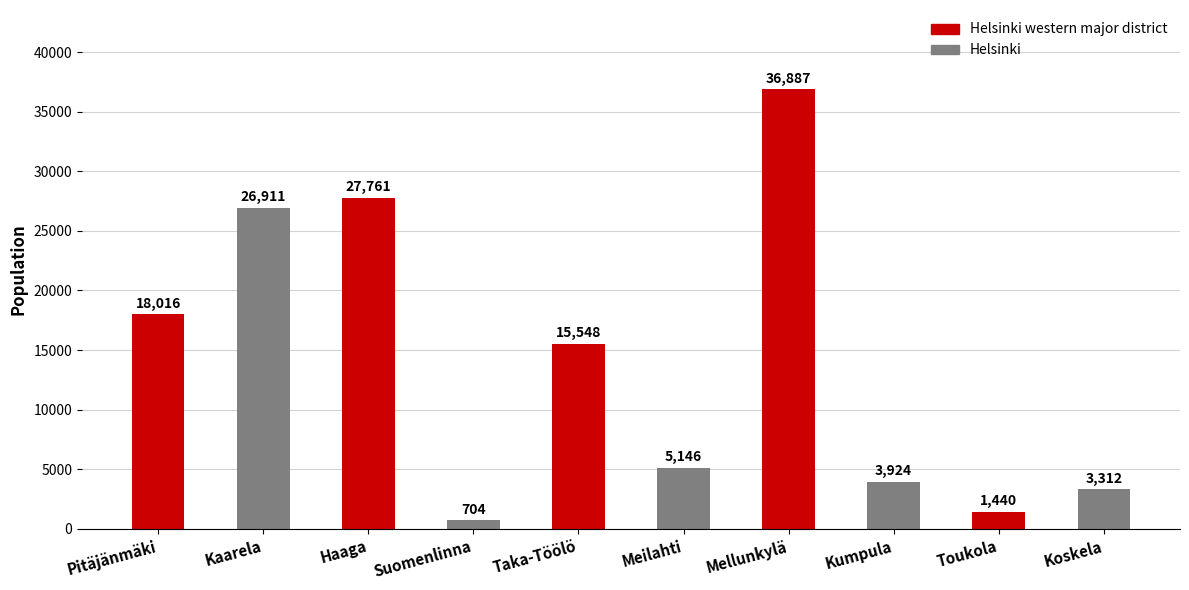

Reading left to right, transcribe all the data shown in this chart.

18016	26911	27761	704	15548	5146	36887	3924	1440	3312